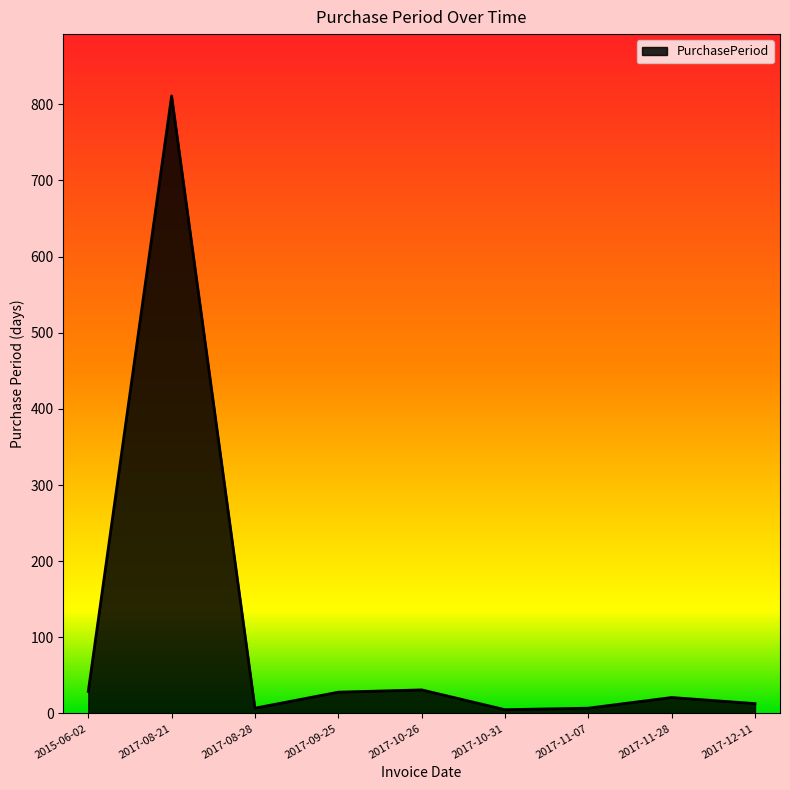

Does the chart display data point markers on the line(s)?

No